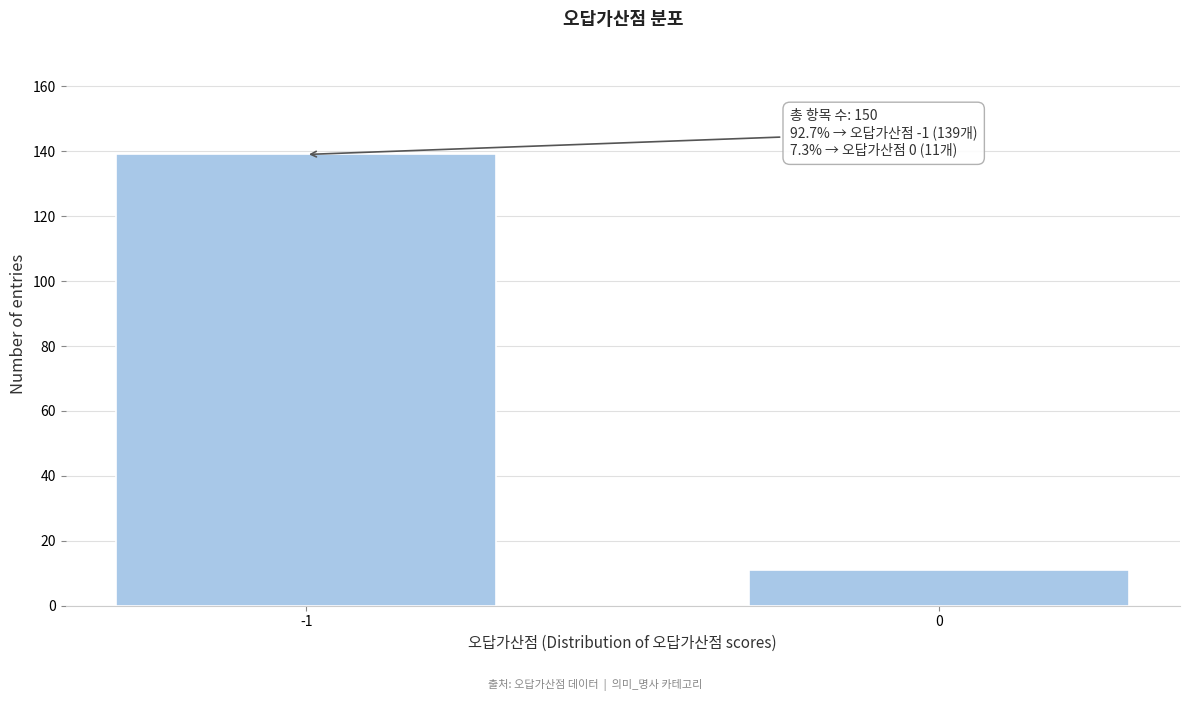

Reading right to left, transcribe all the data shown in this chart.

0=11	-1=139